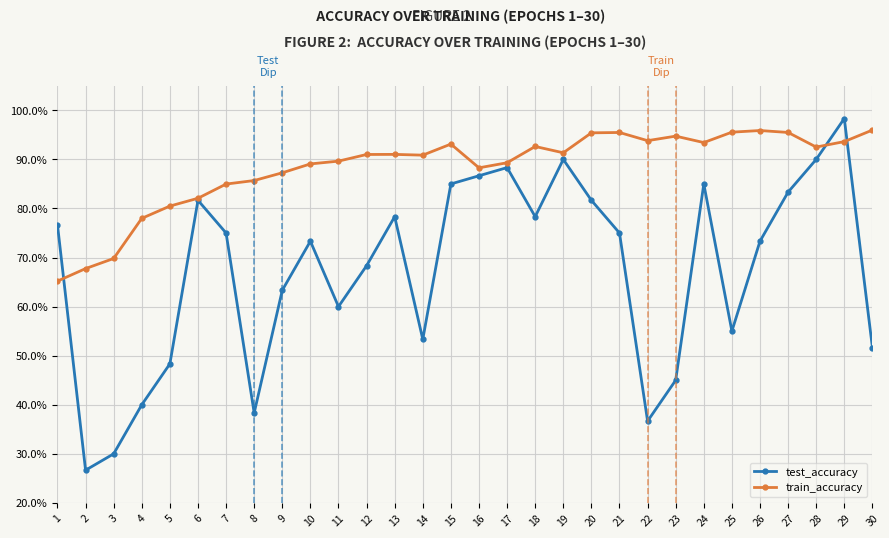

Which series has the widest spread of values?

test_accuracy